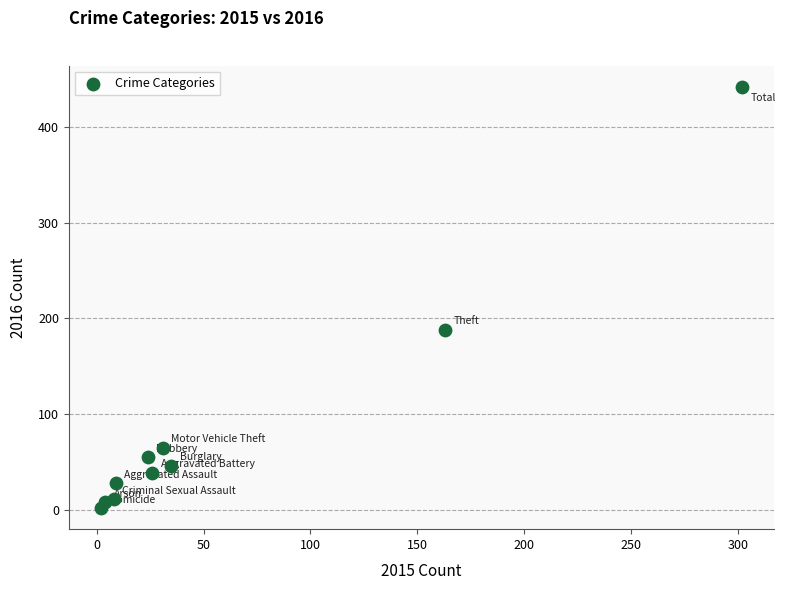

What is the range of Y values (max minus min)?

440